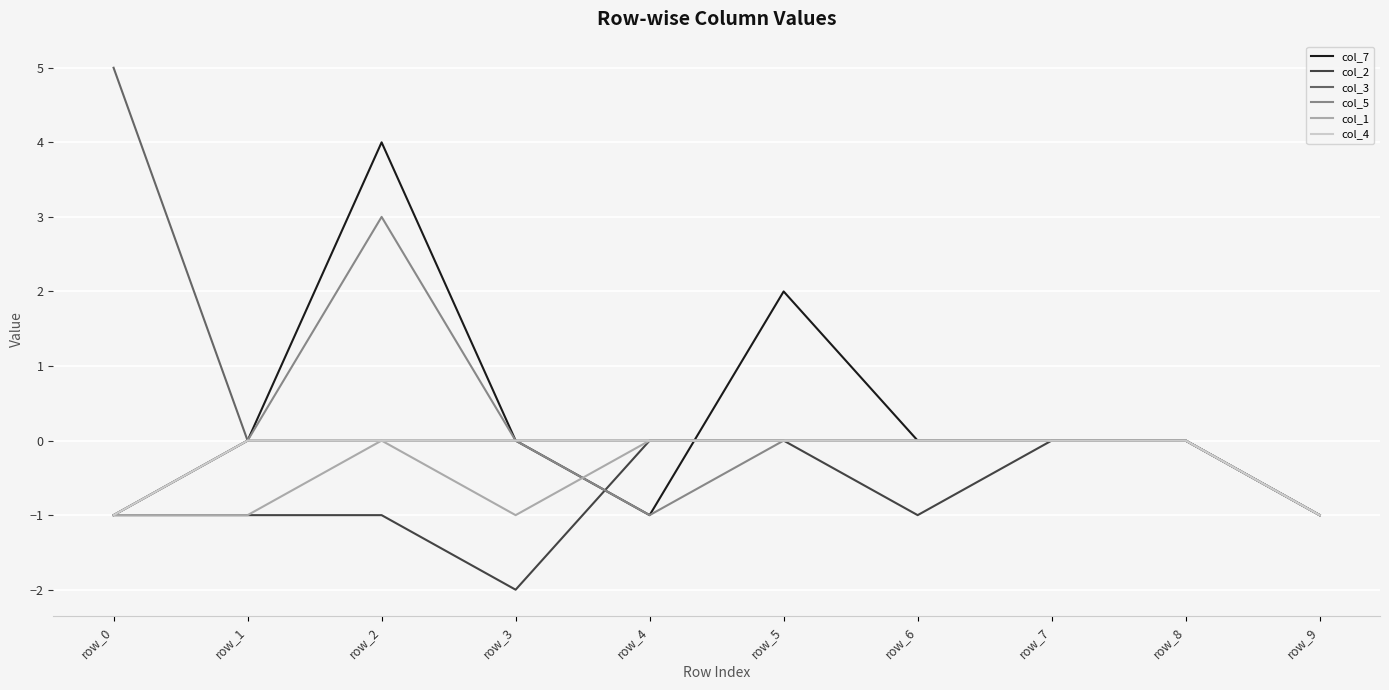

In col_5, how many points are lower than both neighbors (excluding endpoints)?

1